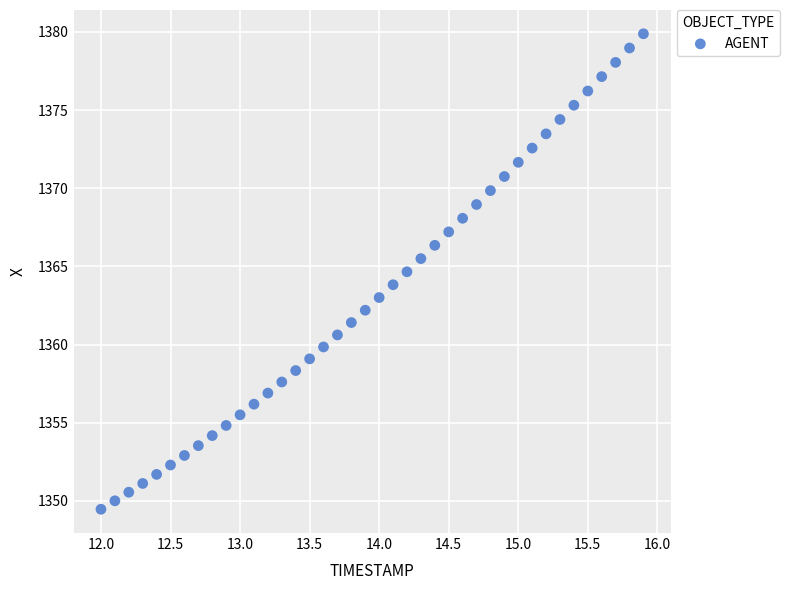

What is the range of X values (max minus min)?

3.9